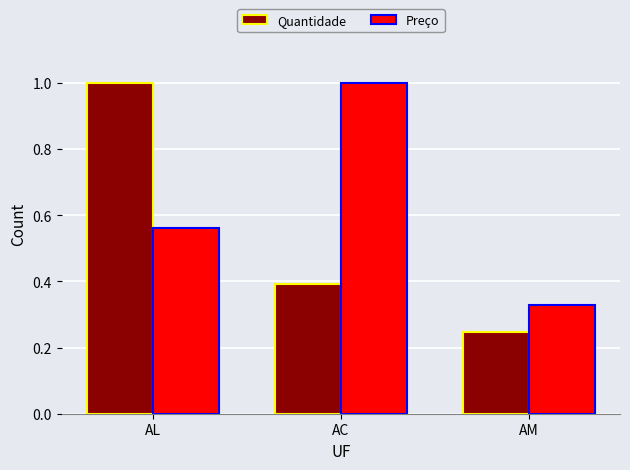

What is the total value across all series at AL?

1.6